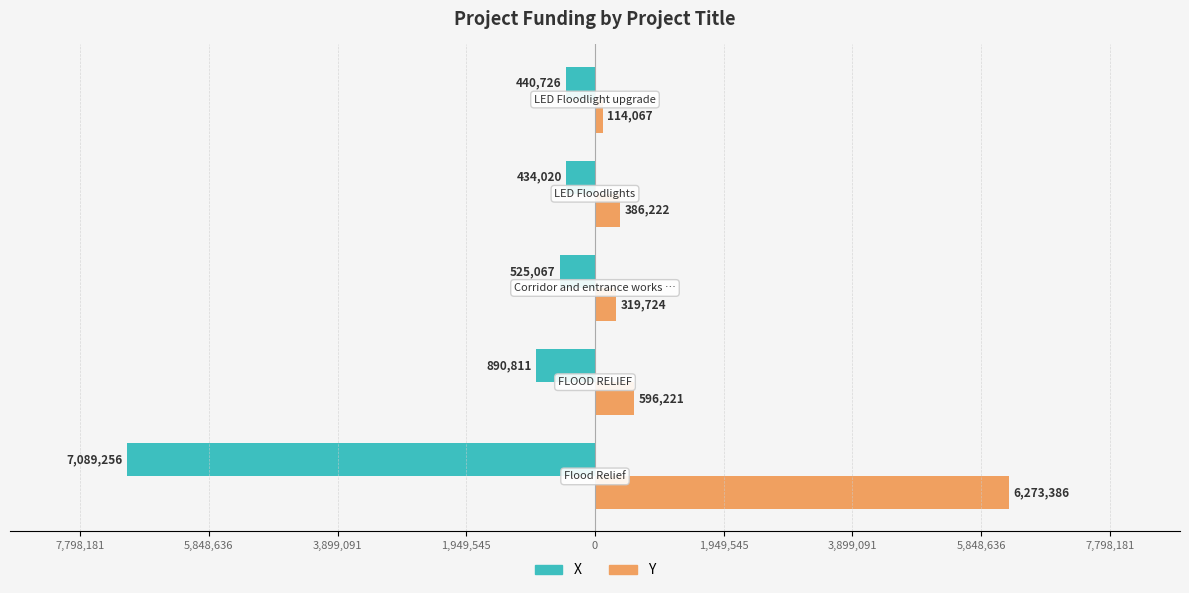

What are all the series names shown in the legend?

X, Y